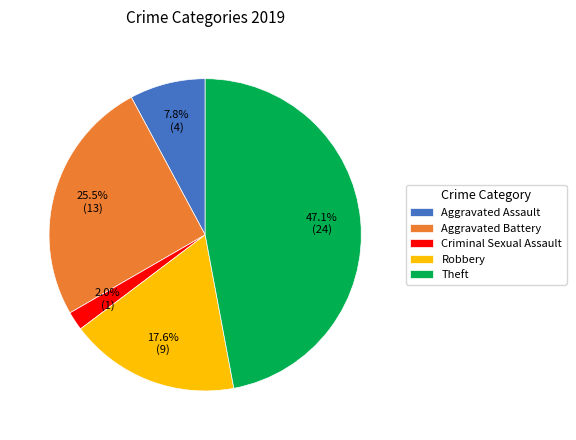

Does any single category account for the majority?

No